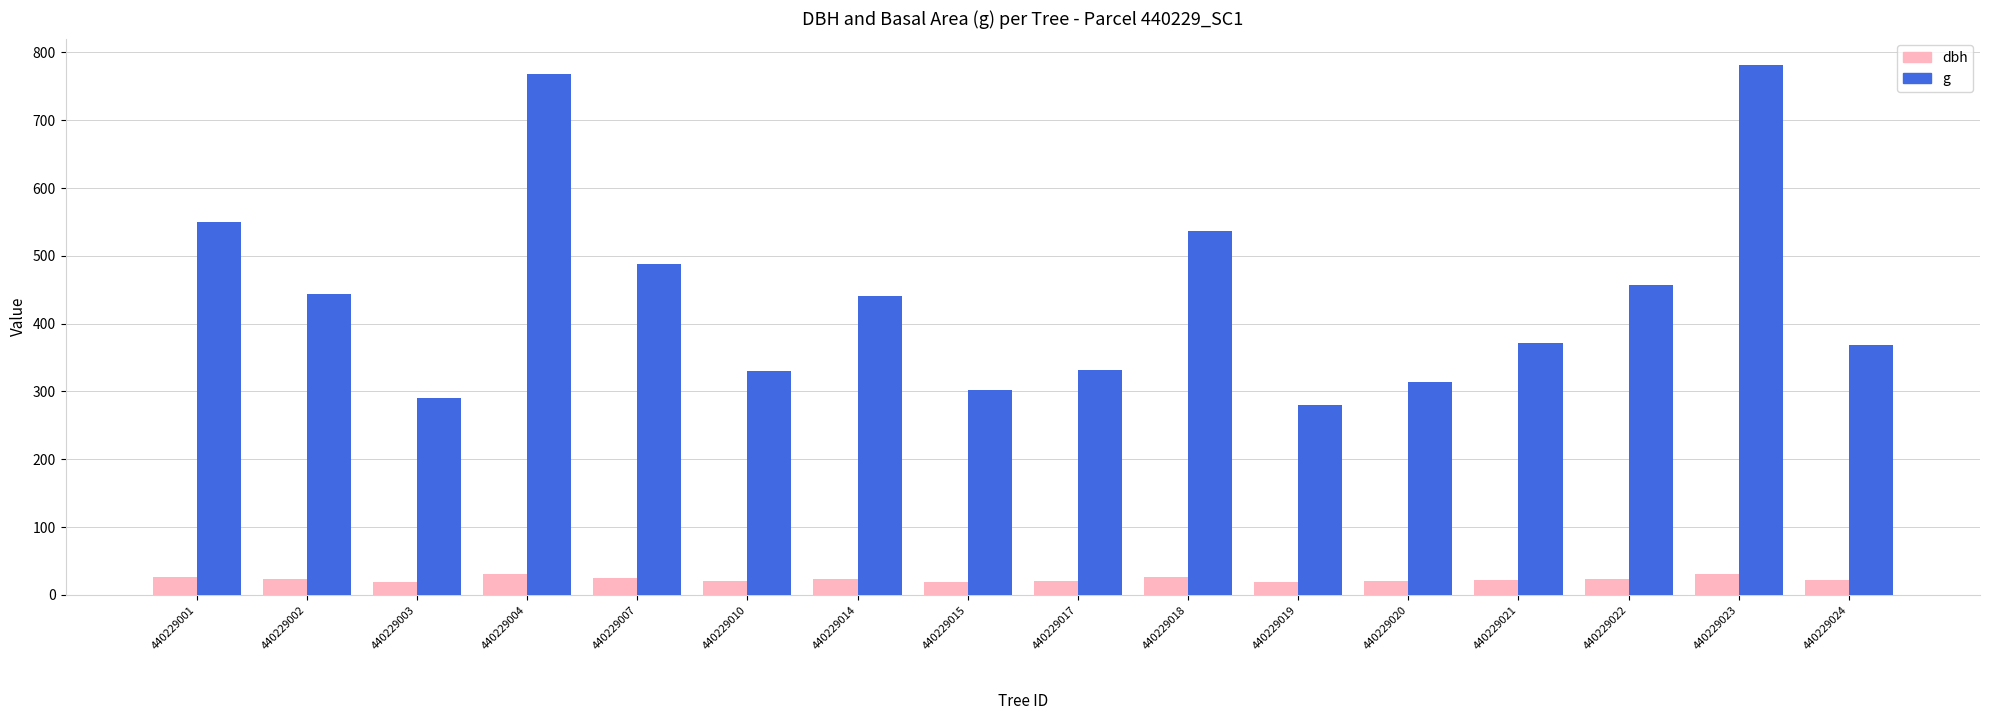

How many bars are there in total?

32